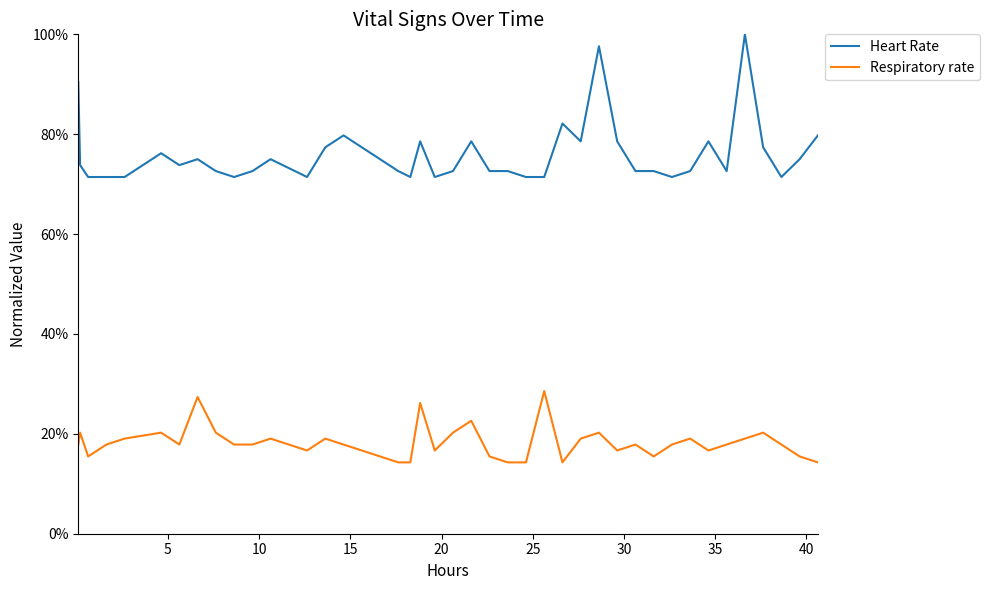

True or false: Respiratory rate and Heart Rate cross at least once.

False